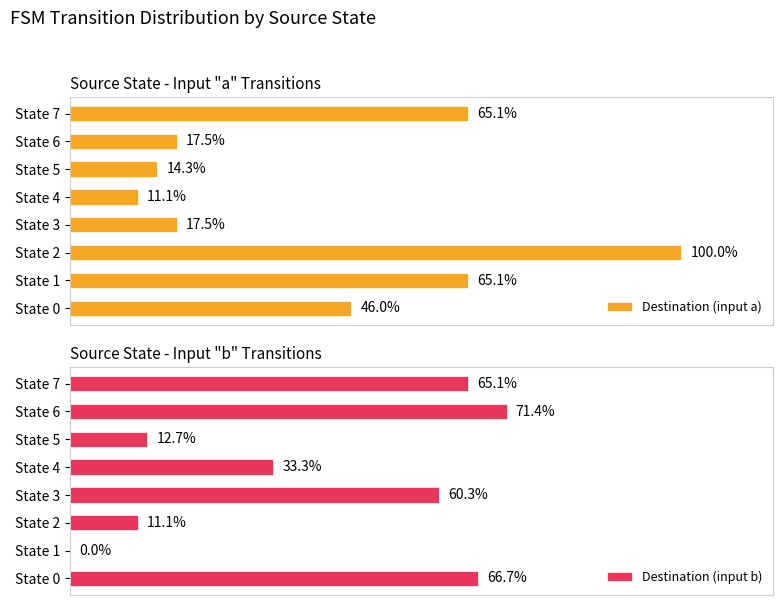

Which category has the highest value in the Destination (input a) series?

State 2